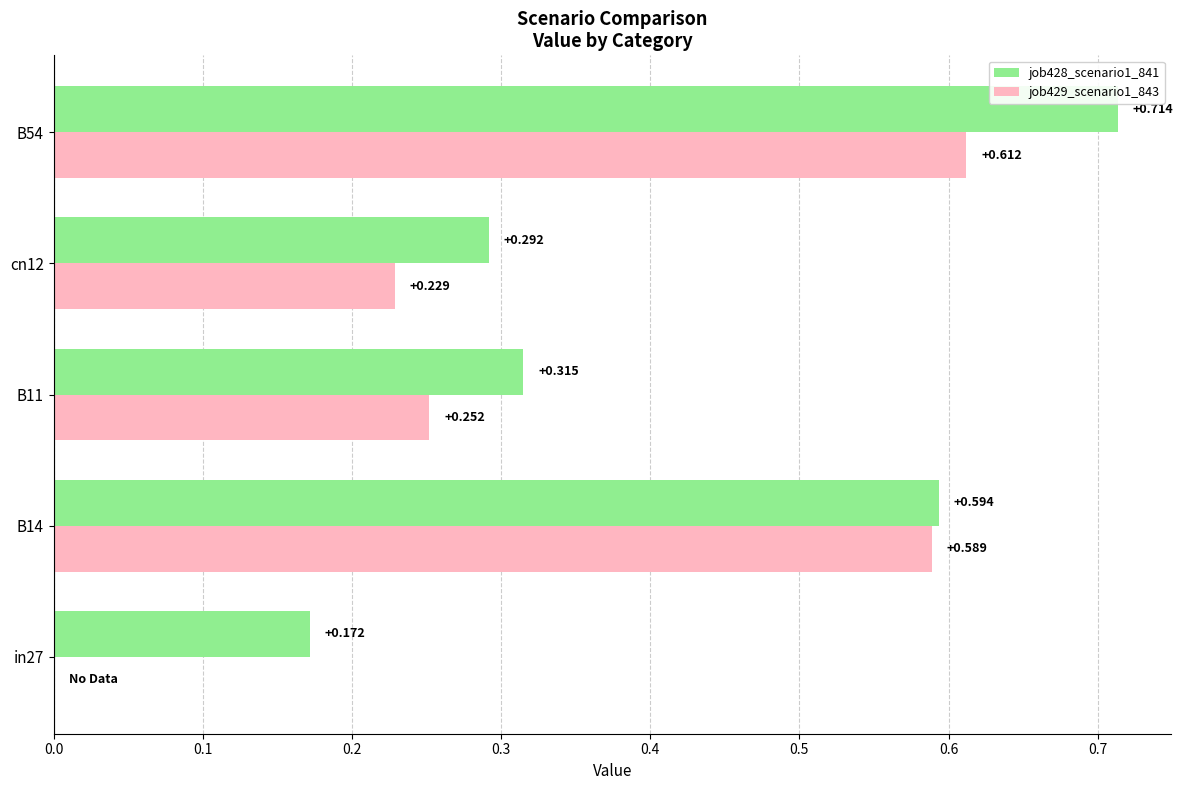

Is the value of job428_scenario1_841 at B54 greater than the value of job429_scenario1_843 at B11?

Yes